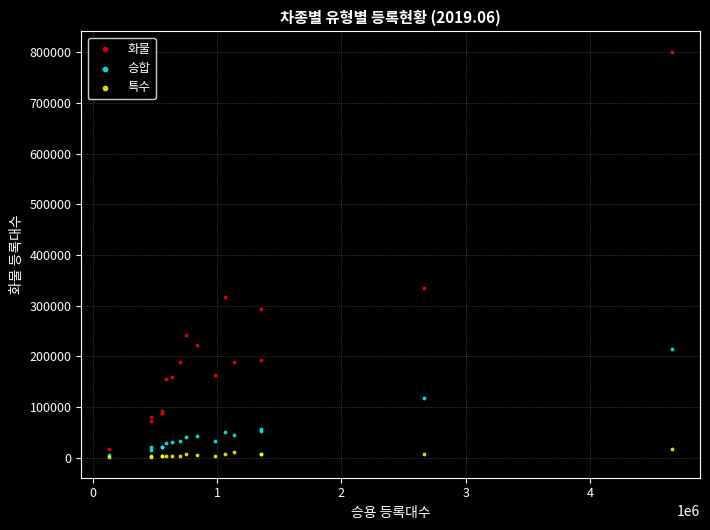

Which series has the largest Y range (max minus min)?

화물